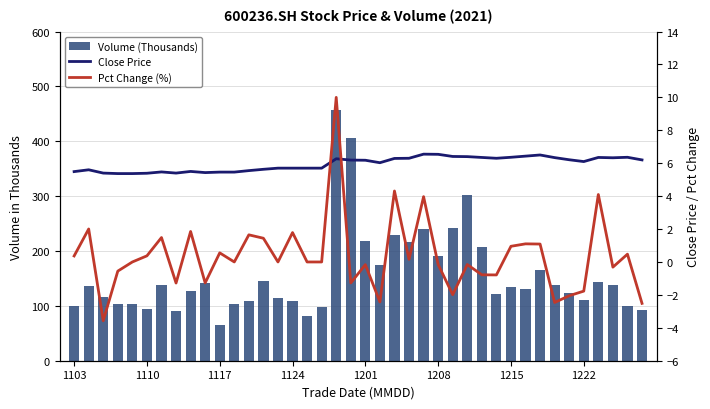

What is the value of the Close Price bar at the 20th from the left?

6.2